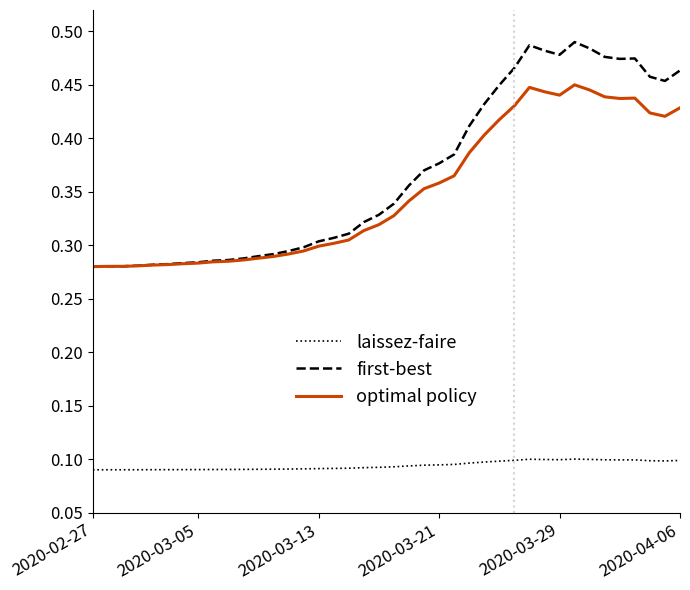

True or false: laissez-faire and first-best cross at least once.

False